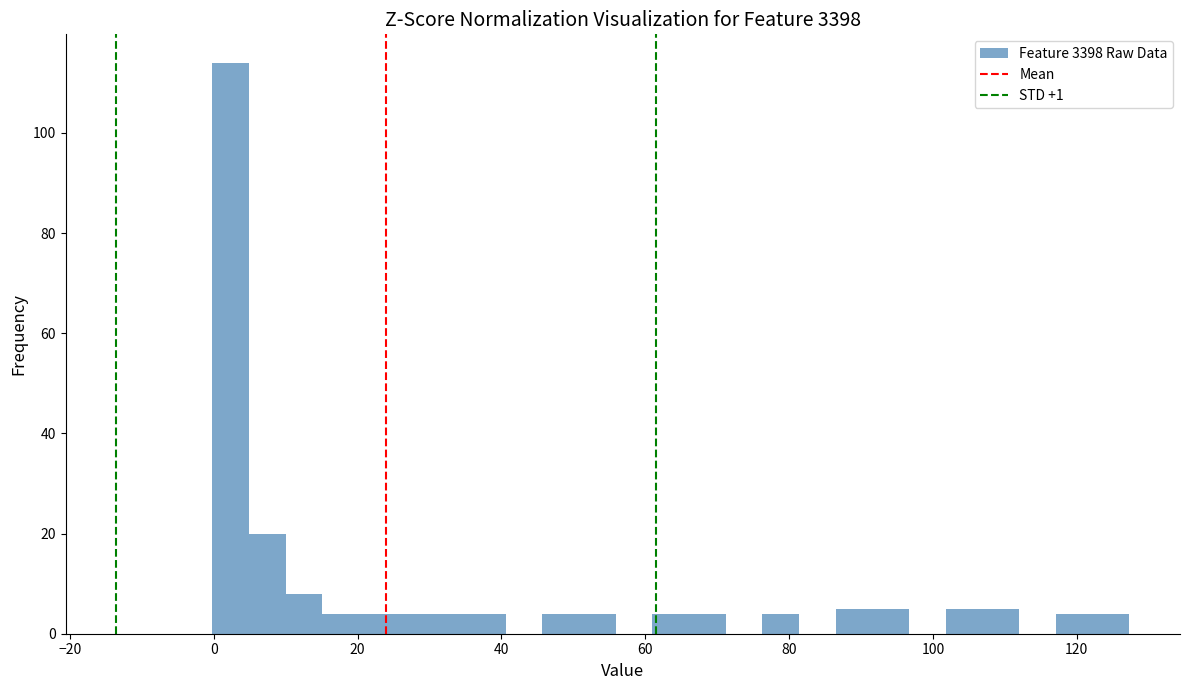

Around what value on the x-axis is the tallest bar? Give the approximate position of its centre, as read against the axis.

2